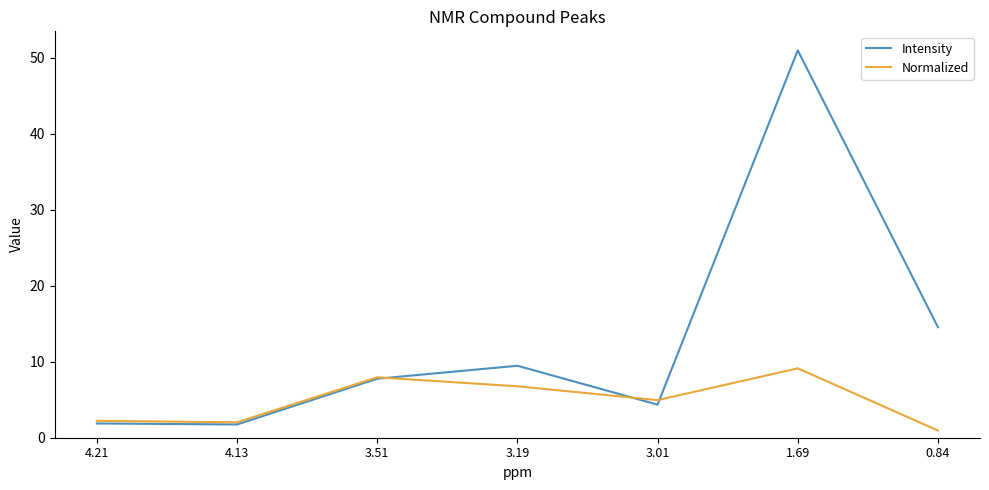

What is the total value across all series at 4.21?

4.1